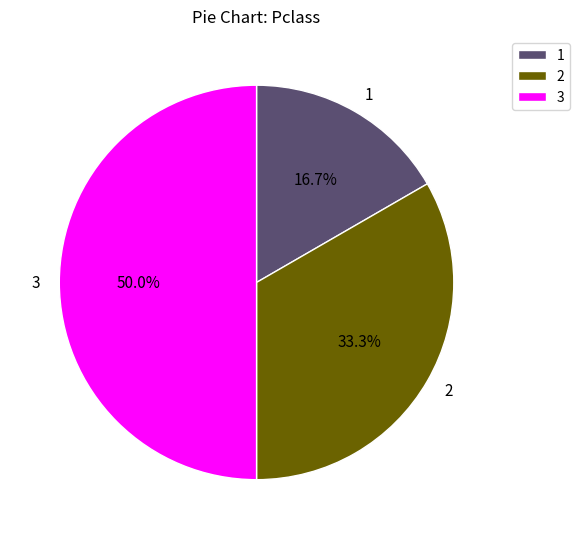

What is the smallest slice in the pie chart?

1